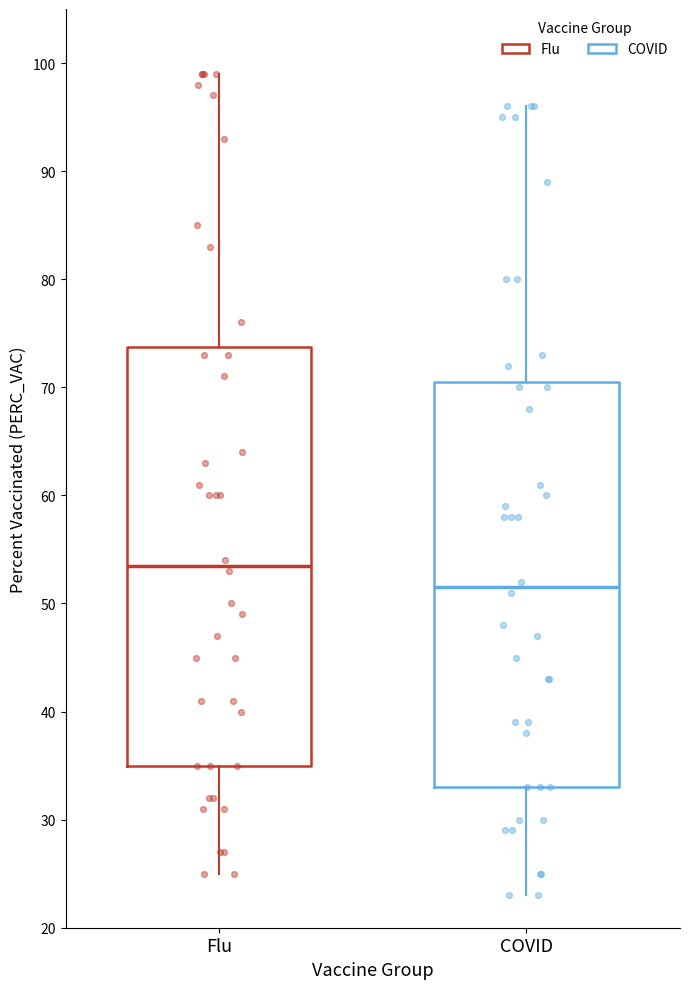

Reading left to right, read every box against the y-axis: the position of its median line, the range the box covers, and the ends of its whiskers. The values are not printed on the chart, so give them approximately, as read against the axis.

Flu: median 54, box 35 to 74, whiskers 25 to 99
COVID: median 52, box 33 to 71, whiskers 23 to 96